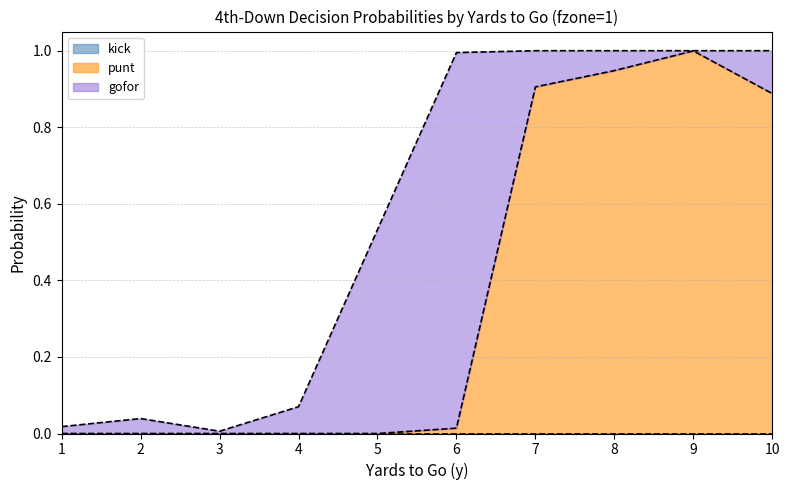

Does the chart have visible grid lines?

Yes